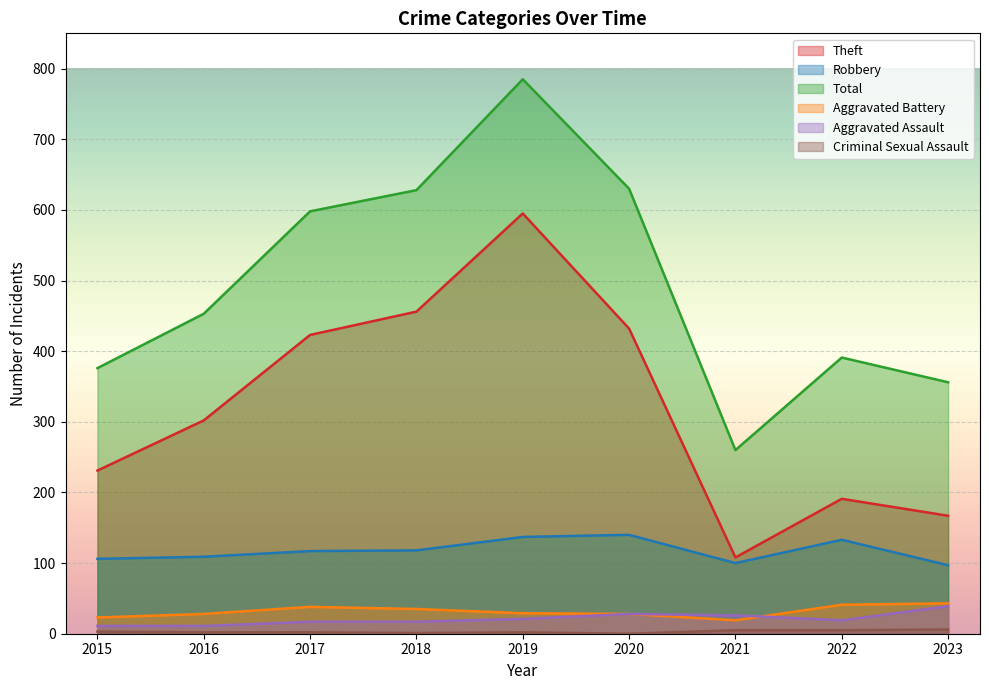

Which has a higher value, 2017 or 2016?

2017